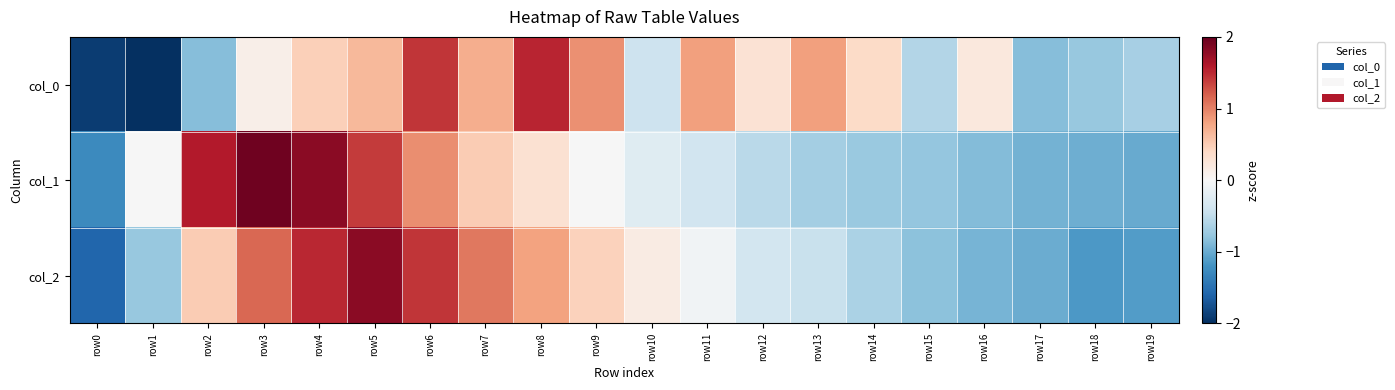

Reading left to right, transcribe all the data shown in this chart.

col_0: row0=-1.9	row1=-2.3	row2=-0.8	row3=0.1	row4=0.5	row5=0.6	row6=1.4	row7=0.7	row8=1.5	row9=0.9	row10=-0.4	row11=0.8	row12=0.3	row13=0.8	row14=0.4	row15=-0.6	row16=0.2	row17=-0.8	row18=-0.8	row19=-0.7
col_1: row0=-1.3	row1=-0.0	row2=1.6	row3=1.9	row4=1.8	row5=1.4	row6=0.9	row7=0.5	row8=0.3	row9=-0.0	row10=-0.2	row11=-0.4	row12=-0.5	row13=-0.7	row14=-0.7	row15=-0.8	row16=-0.9	row17=-0.9	row18=-1.0	row19=-1.0
col_2: row0=-1.6	row1=-0.8	row2=0.5	row3=1.2	row4=1.5	row5=1.8	row6=1.4	row7=1.0	row8=0.8	row9=0.5	row10=0.2	row11=-0.1	row12=-0.4	row13=-0.4	row14=-0.6	row15=-0.8	row16=-0.9	row17=-1.0	row18=-1.1	row19=-1.1